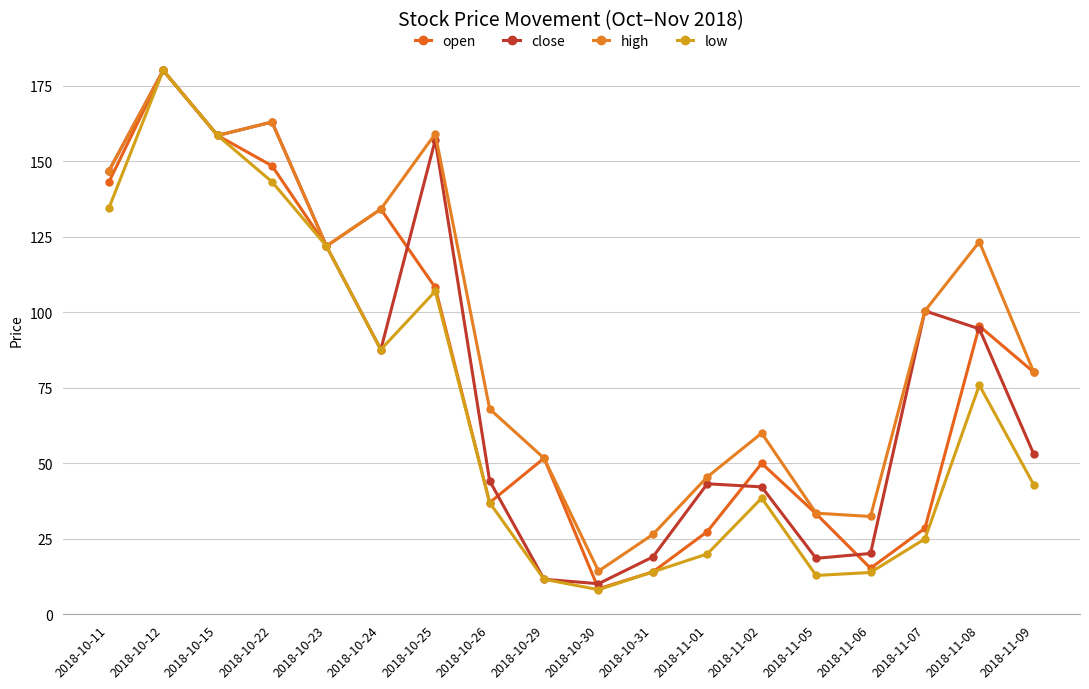

Where does the high series first go above 100?

2018-10-11